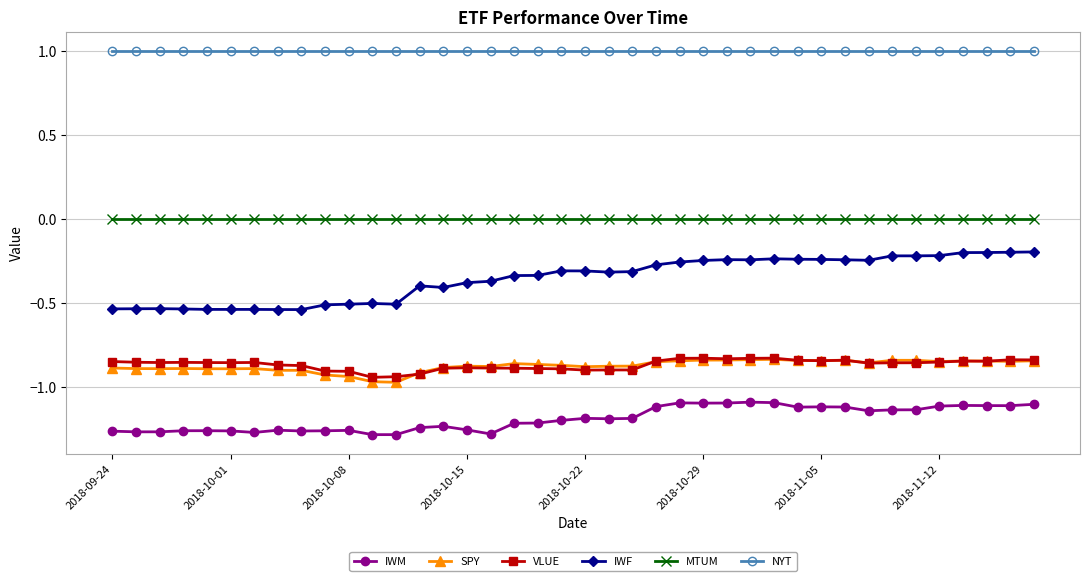

True or false: VLUE has more than 2 points higher than both neighbors.

True